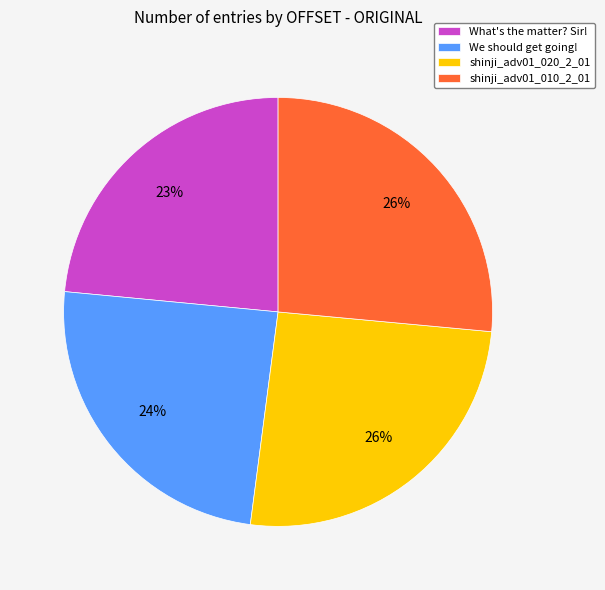

Which has a higher value, What's the matter? Sir! or shinji_adv01_020_2_01?

shinji_adv01_020_2_01